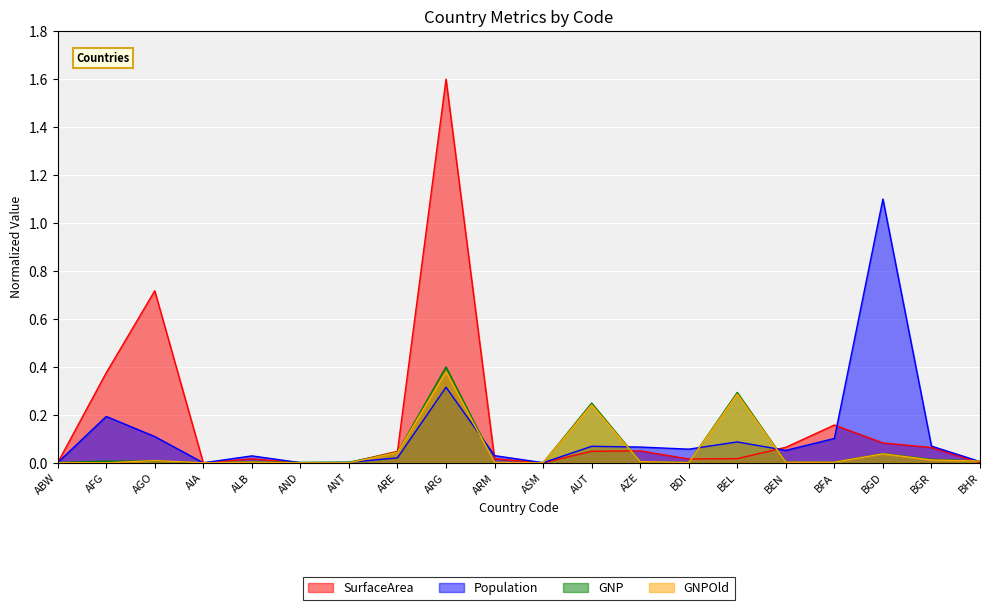

How many interior local peaks does the GNP series have?

6